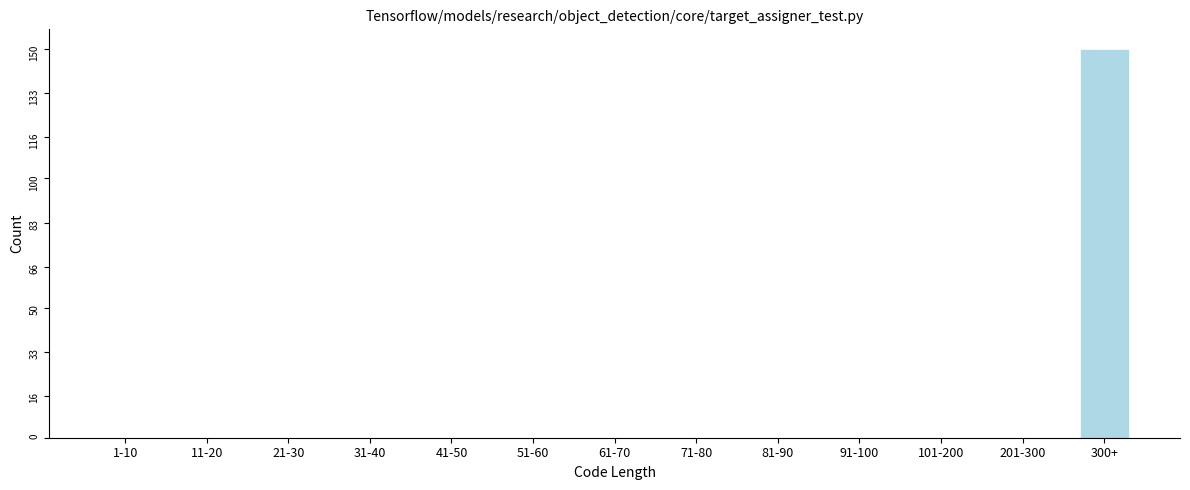

Reading right to left, extract all data points from this chart.

300+=150	201-300=0	101-200=0	91-100=0	81-90=0	71-80=0	61-70=0	51-60=0	41-50=0	31-40=0	21-30=0	11-20=0	1-10=0